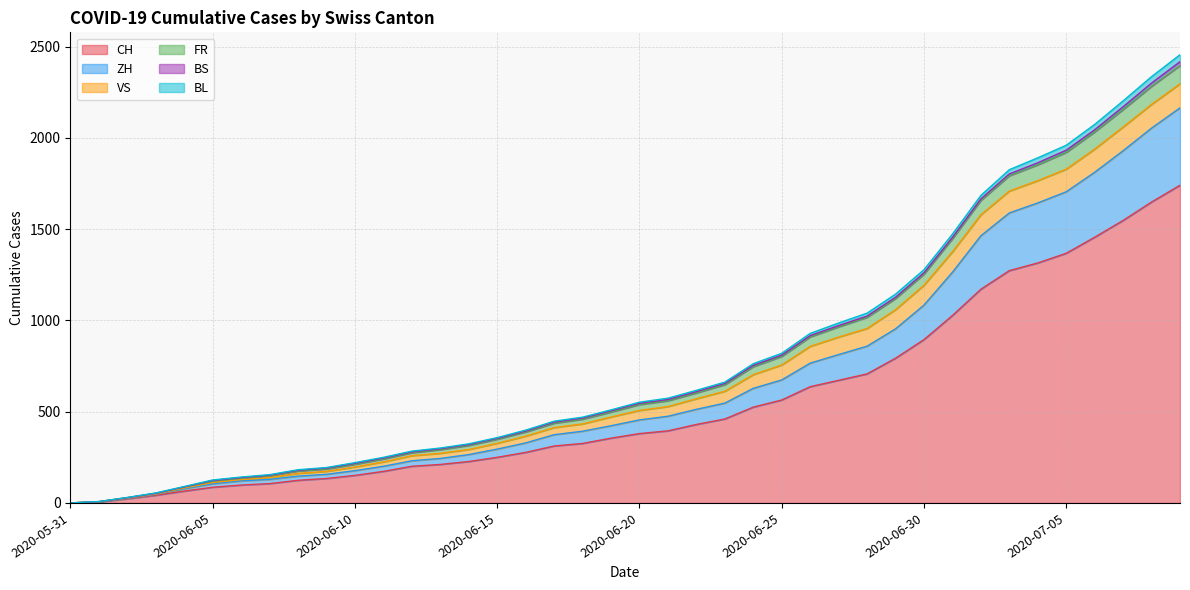

What is the highest value of the CH series?

1741